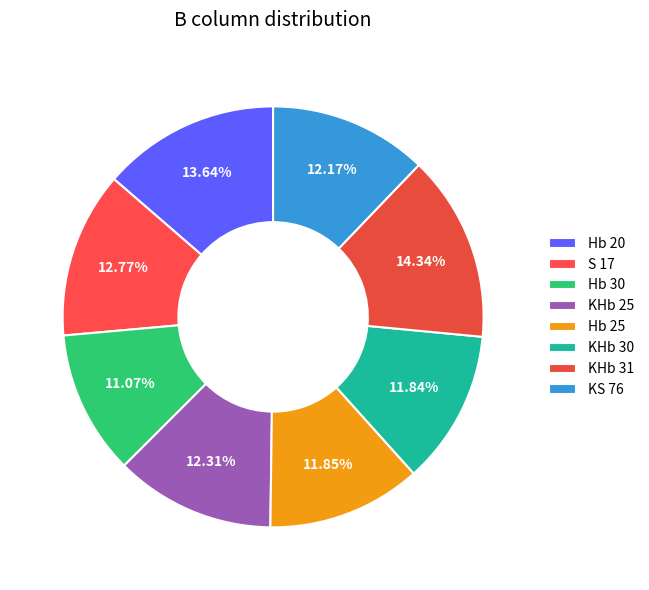

Count the number of slices in the pie.

8